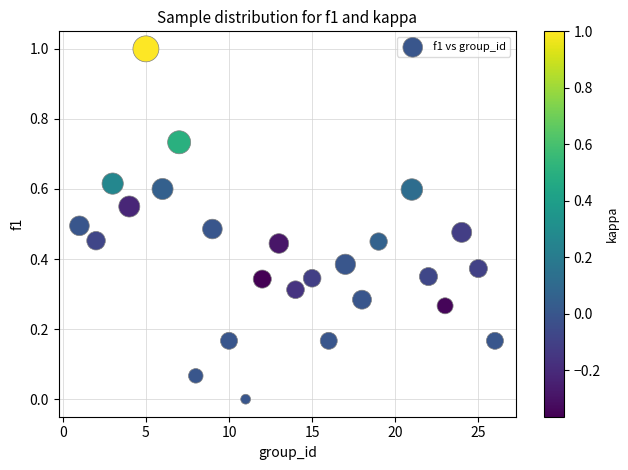

What is the range of X values (max minus min)?

25.0